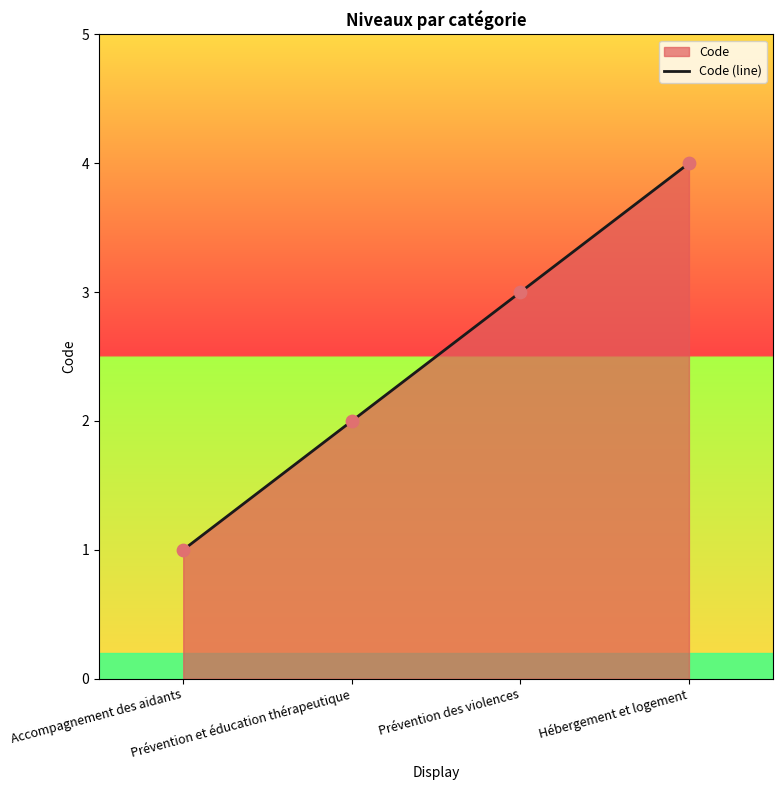

Approximately how many times larger is the value at Hébergement et logement compared to Accompagnement des aidants?

4.0